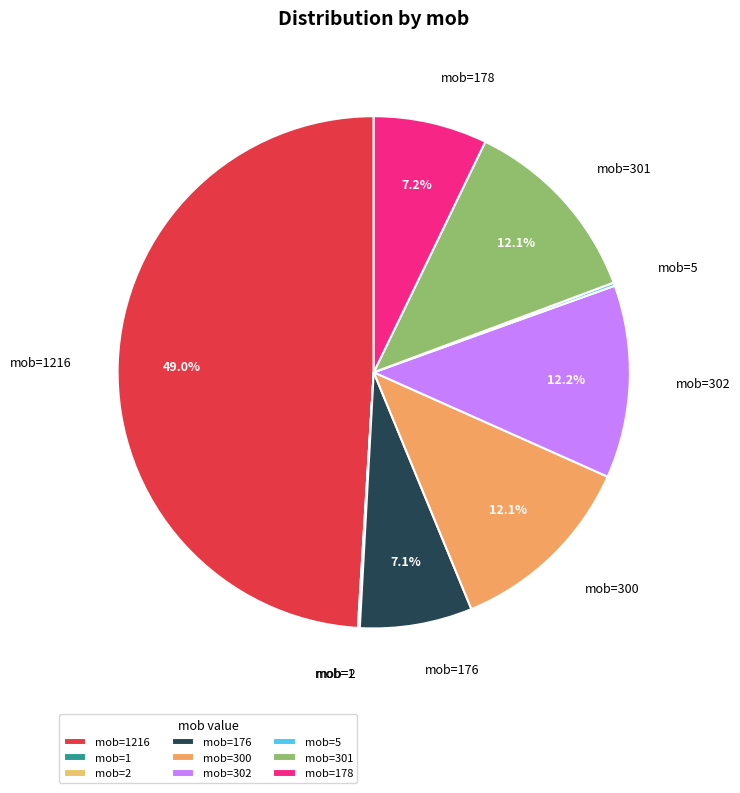

Does any single category account for the majority?

No